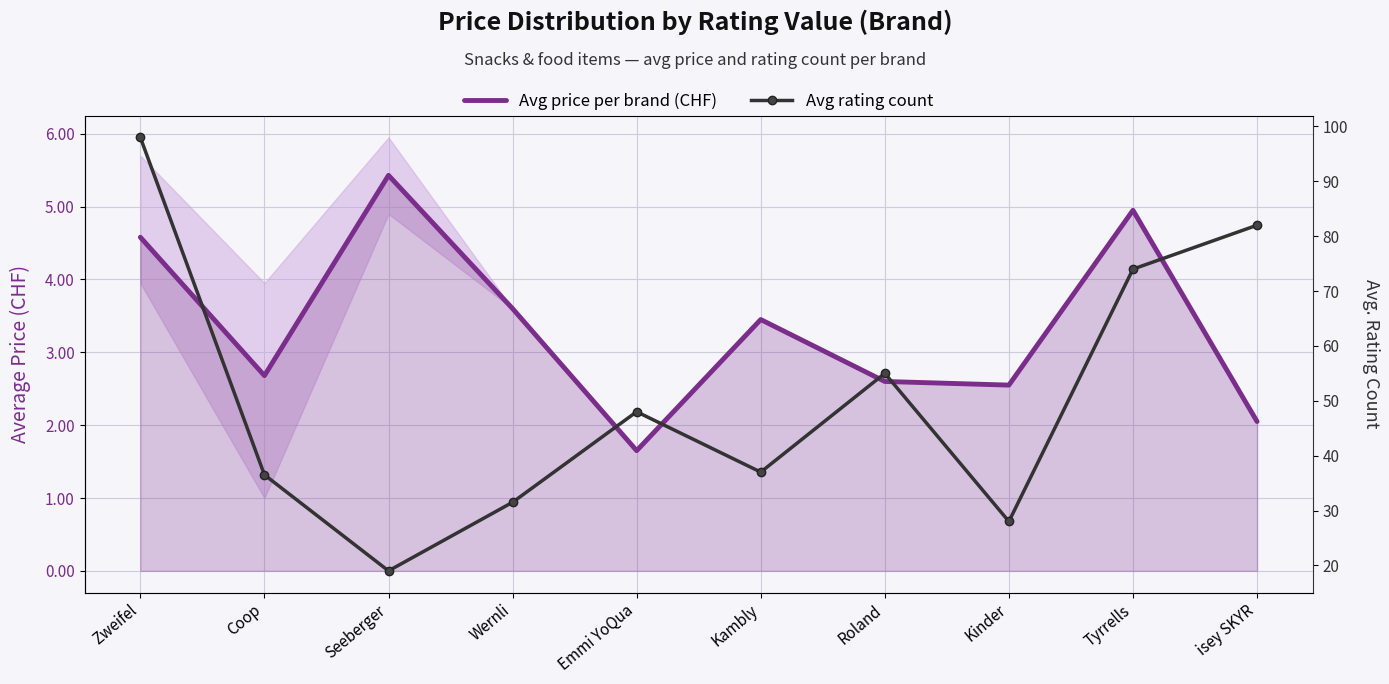

Reading right to left, extract all data points from this chart.

Avg price per brand (CHF): 2.0	5.0	2.5	2.6	3.5	1.6	3.6	5.4	2.7	4.6
Avg rating count: 82.0	74.0	28.0	55.0	37.0	48.0	31.5	19.0	36.5	98.0